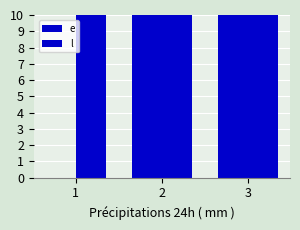

Reading left to right, list all the values displayed in this chart.

e: 0	10	20
l: 10	20	30